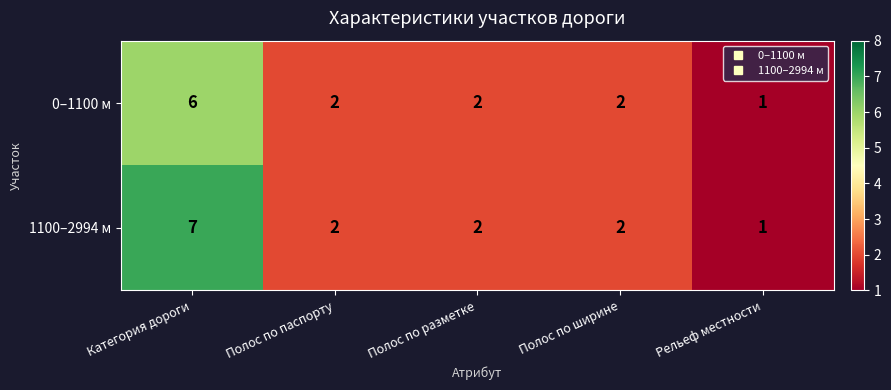

Reading right to left, transcribe all the data shown in this chart.

0–1100 м: 1	2	2	2	6
1100–2994 м: 1	2	2	2	7